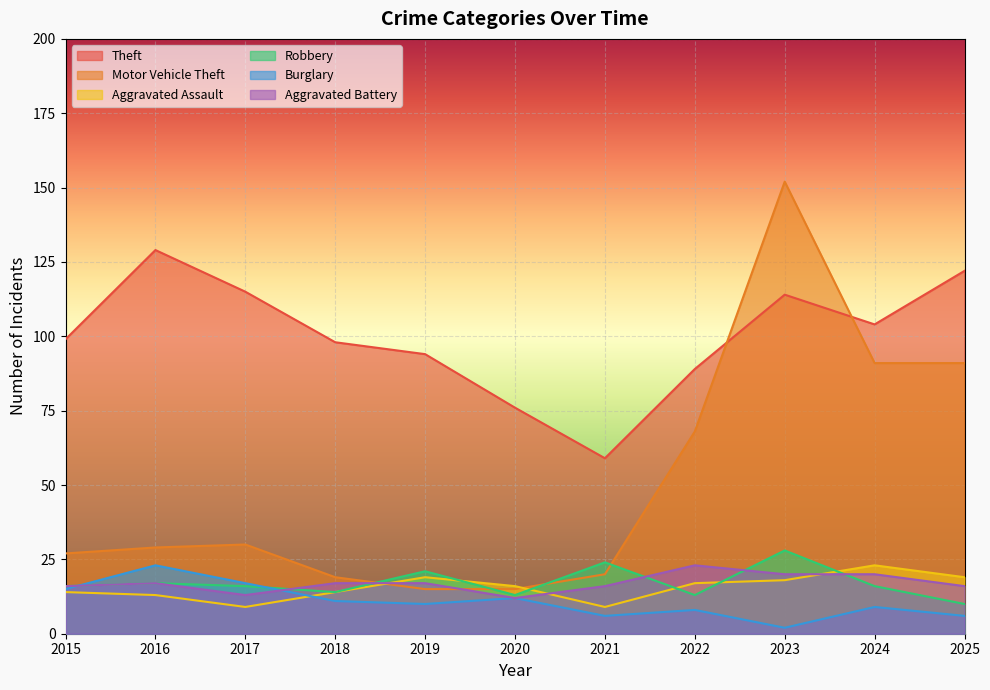

The value of Motor Vehicle Theft at 2024 is 57. True or false?

False